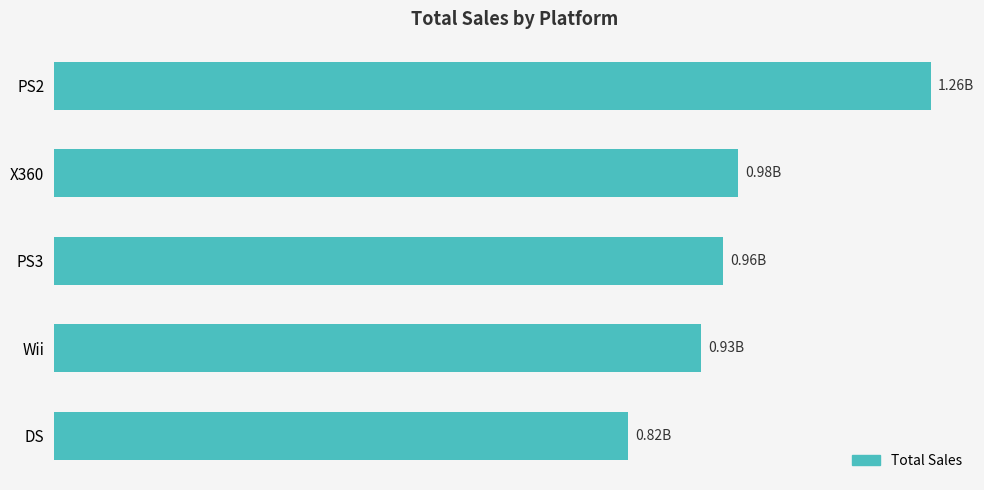

Count the number of values greater than 957840000.

2